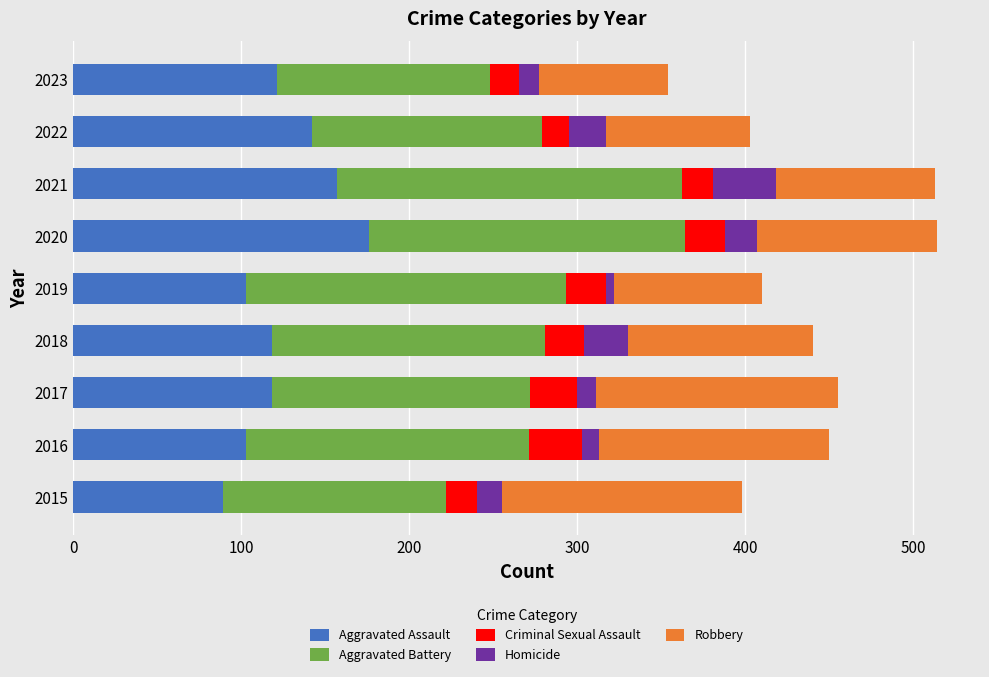

What is the lowest value of the Aggravated Assault series?

89